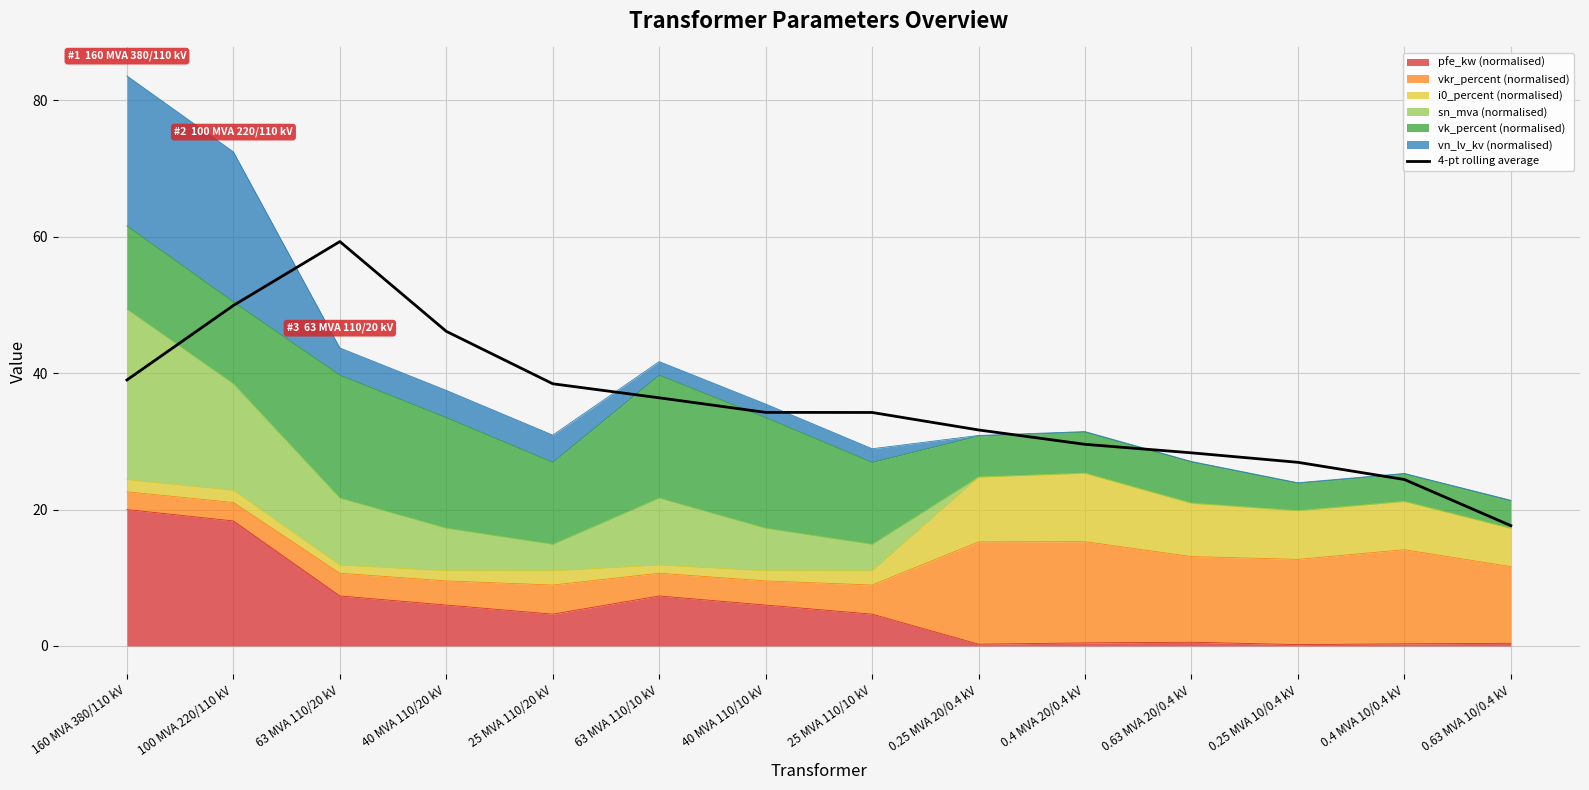

Reading right to left, list all the values displayed in this chart.

17.6	24.4	26.9	28.3	29.6	31.7	34.2	34.3	36.4	38.4	46.1	59.3	49.9	39.0